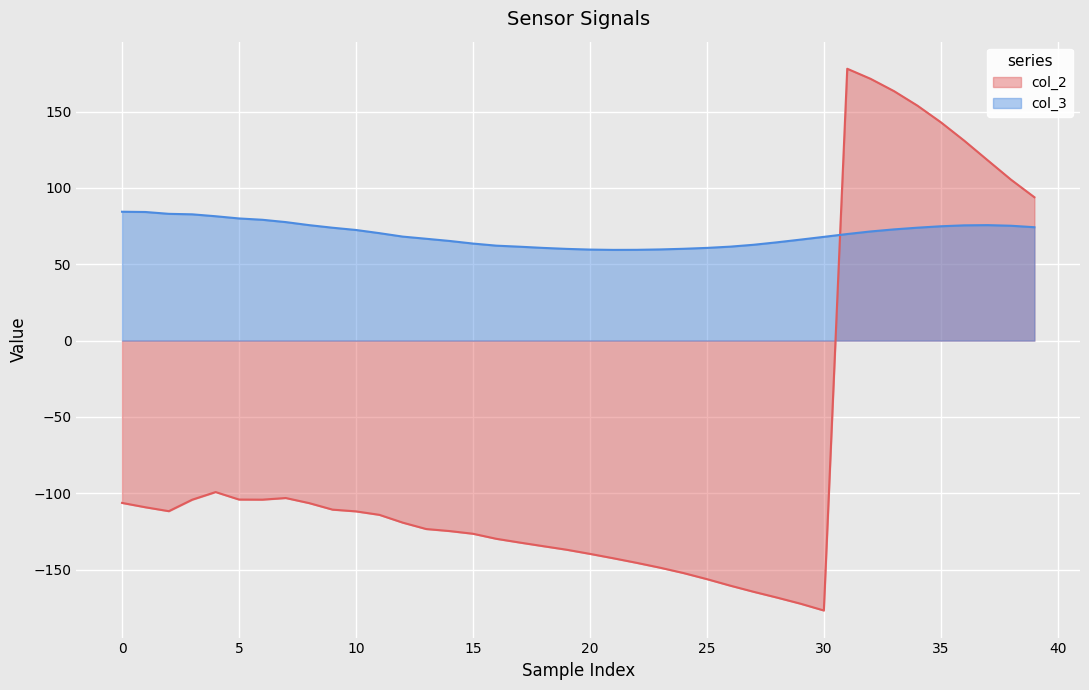

True or false: col_2_line has a value of -87.8 at 15.

False